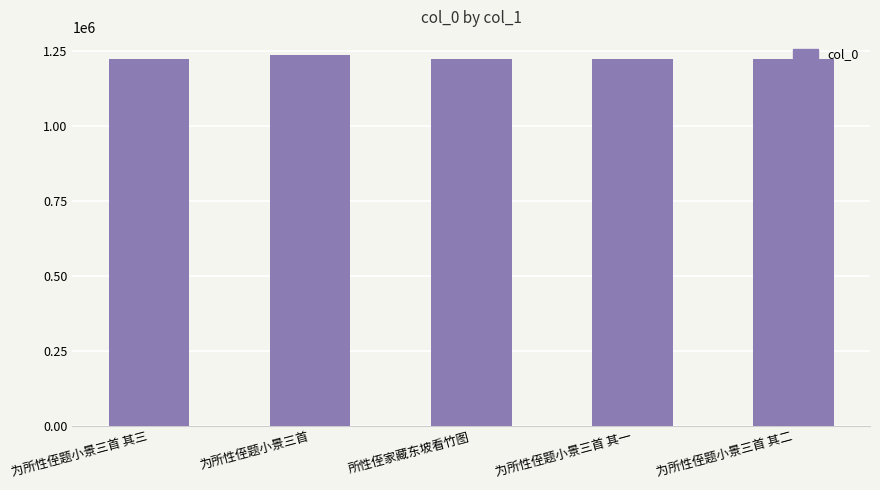

How many distinct data groups are displayed?

1